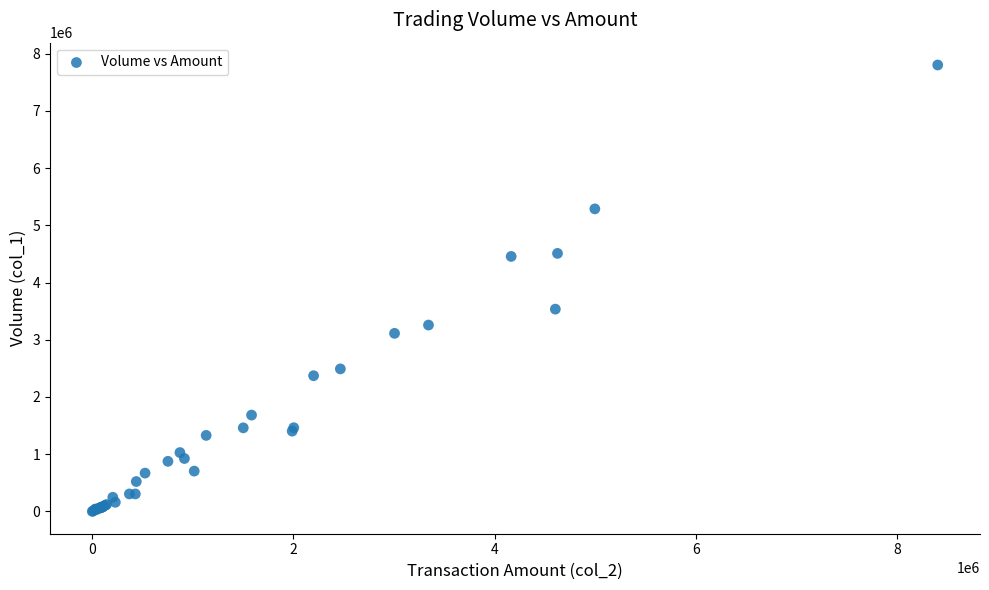

What Y value in the scatter plot is closest to 3901000?

3535000